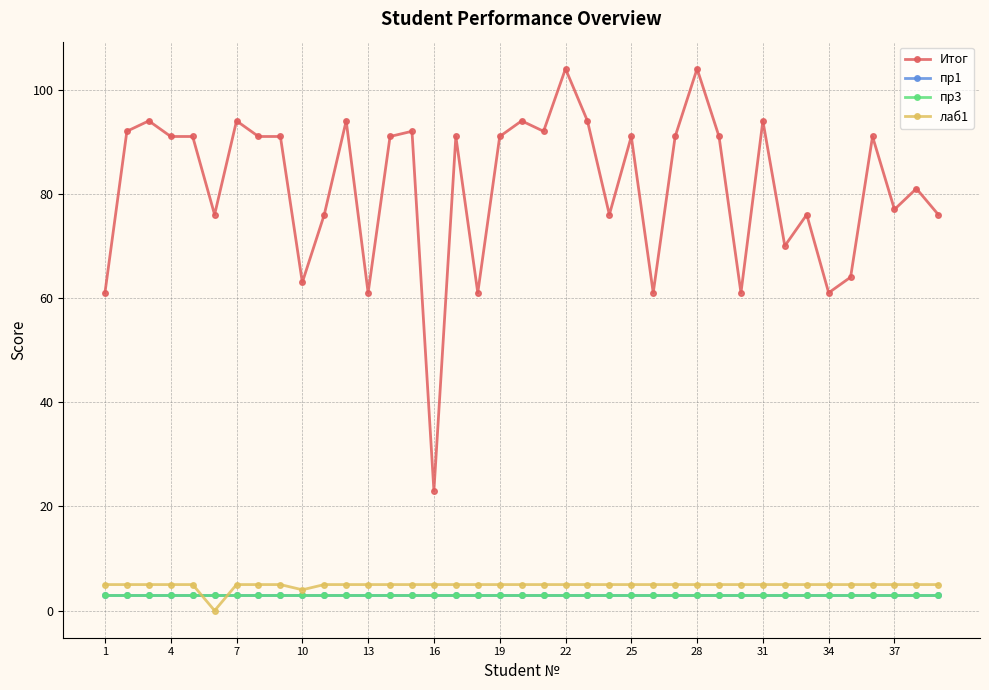

List the series in order of their peak value, lowest first.

пр1, пр3, лаб1, Итог